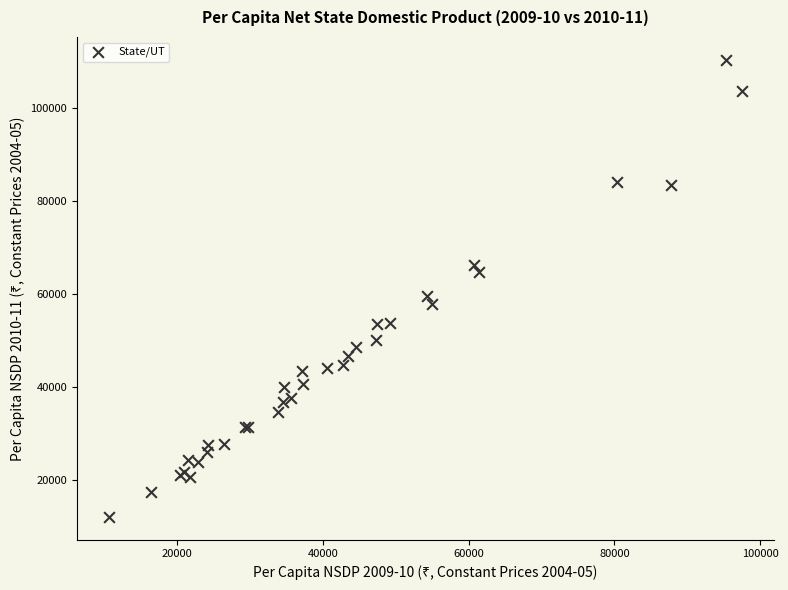

What Y value in the scatter plot is closest to 61198?

59587